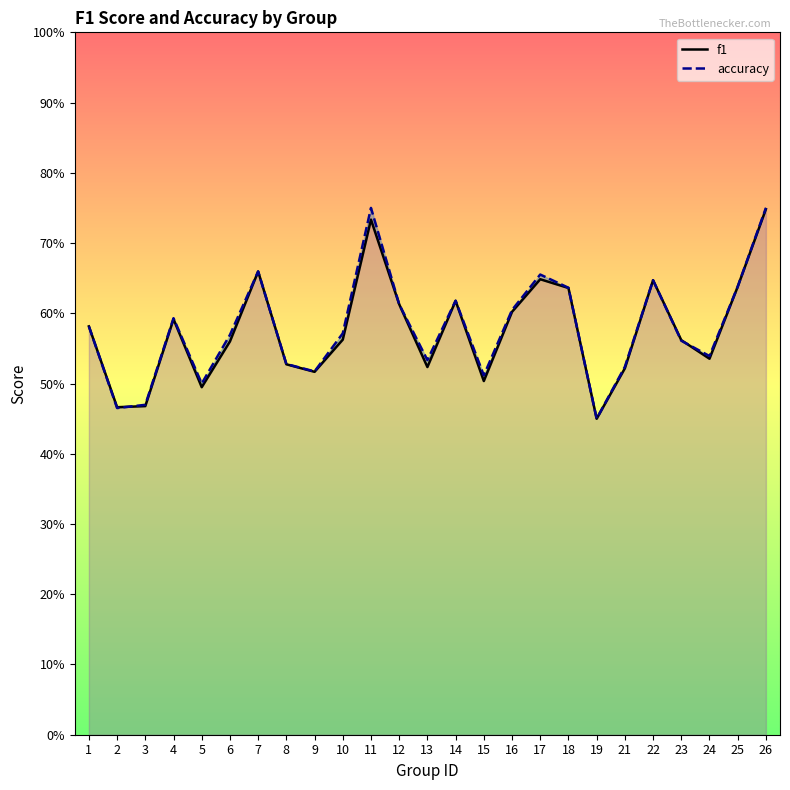

Between which two adjacent categories do f1 and accuracy first intersect?

2 and 3